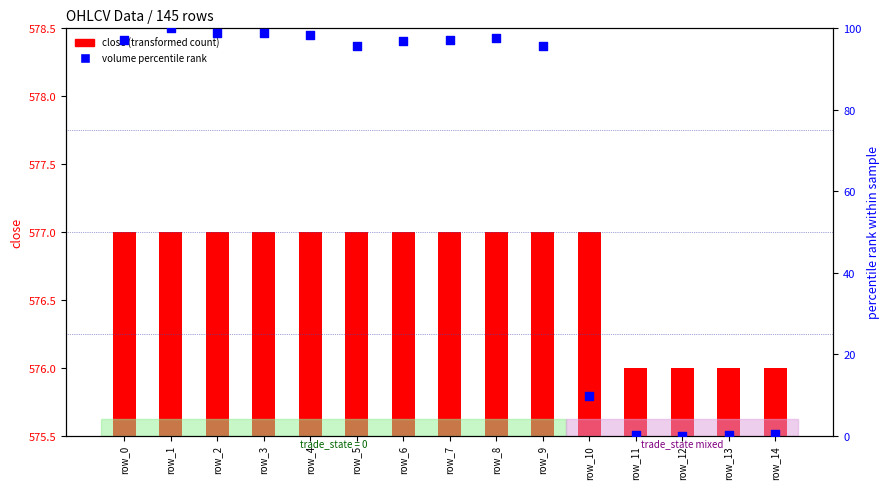

What are all the series names shown in the legend?

close (transformed count), volume percentile rank